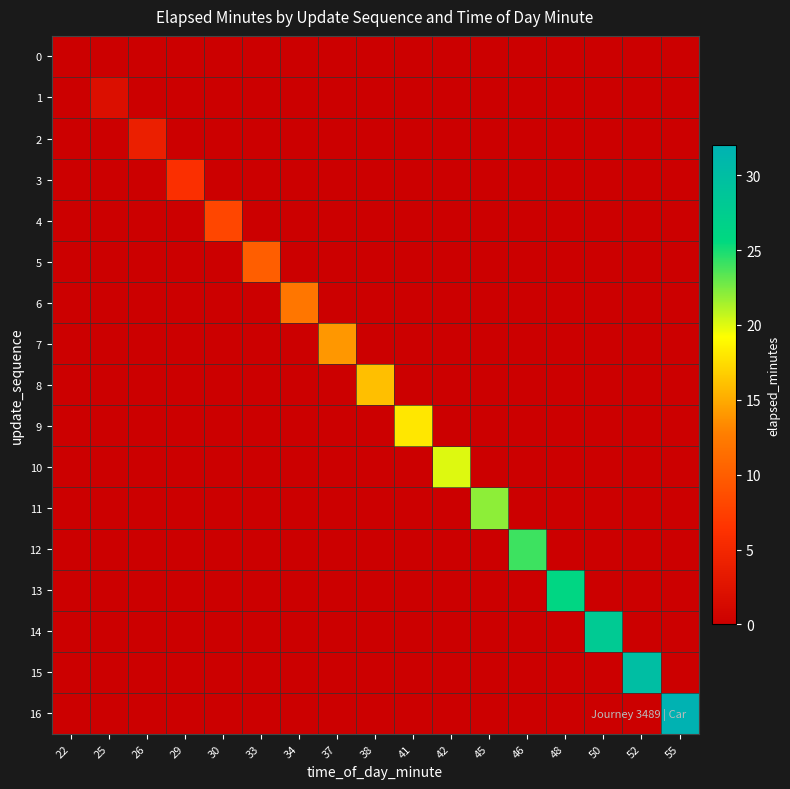

Between 29 and 42, which is larger?

29